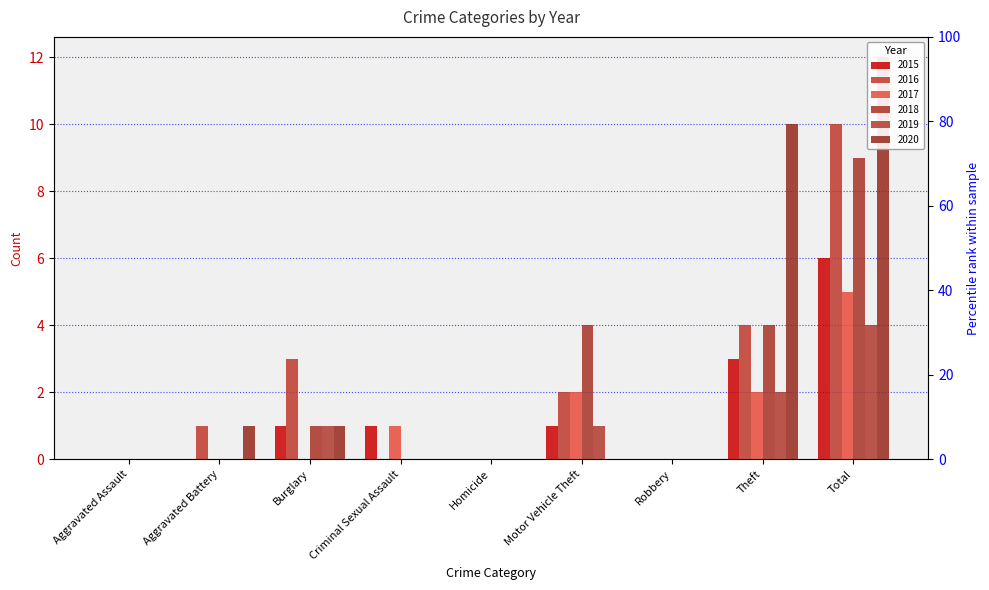

How many bars are there in total?

54